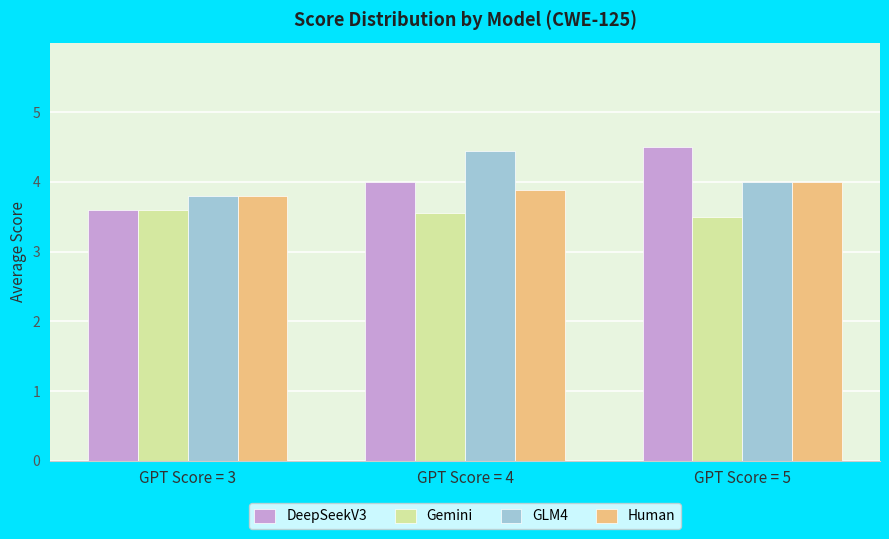

Reading left to right, extract all data points from this chart.

DeepSeekV3: 3.6	4.0	4.5
Gemini: 3.6	3.6	3.5
GLM4: 3.8	4.4	4.0
Human: 3.8	3.9	4.0